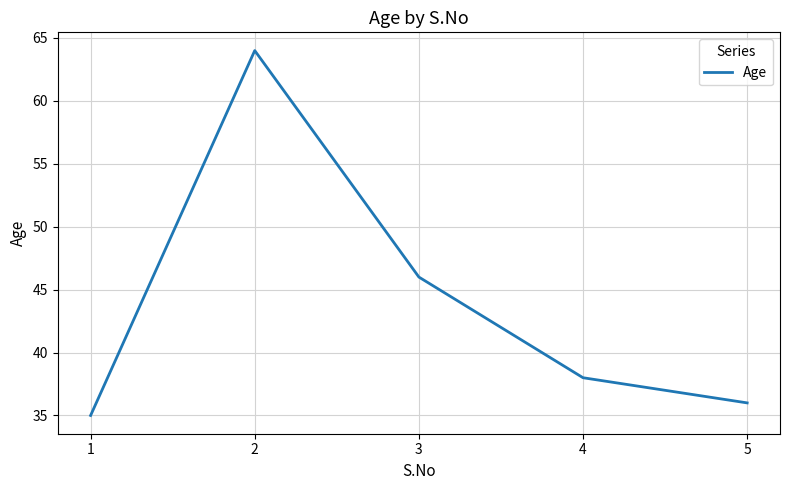

What is the difference between the maximum and second lowest values?

28